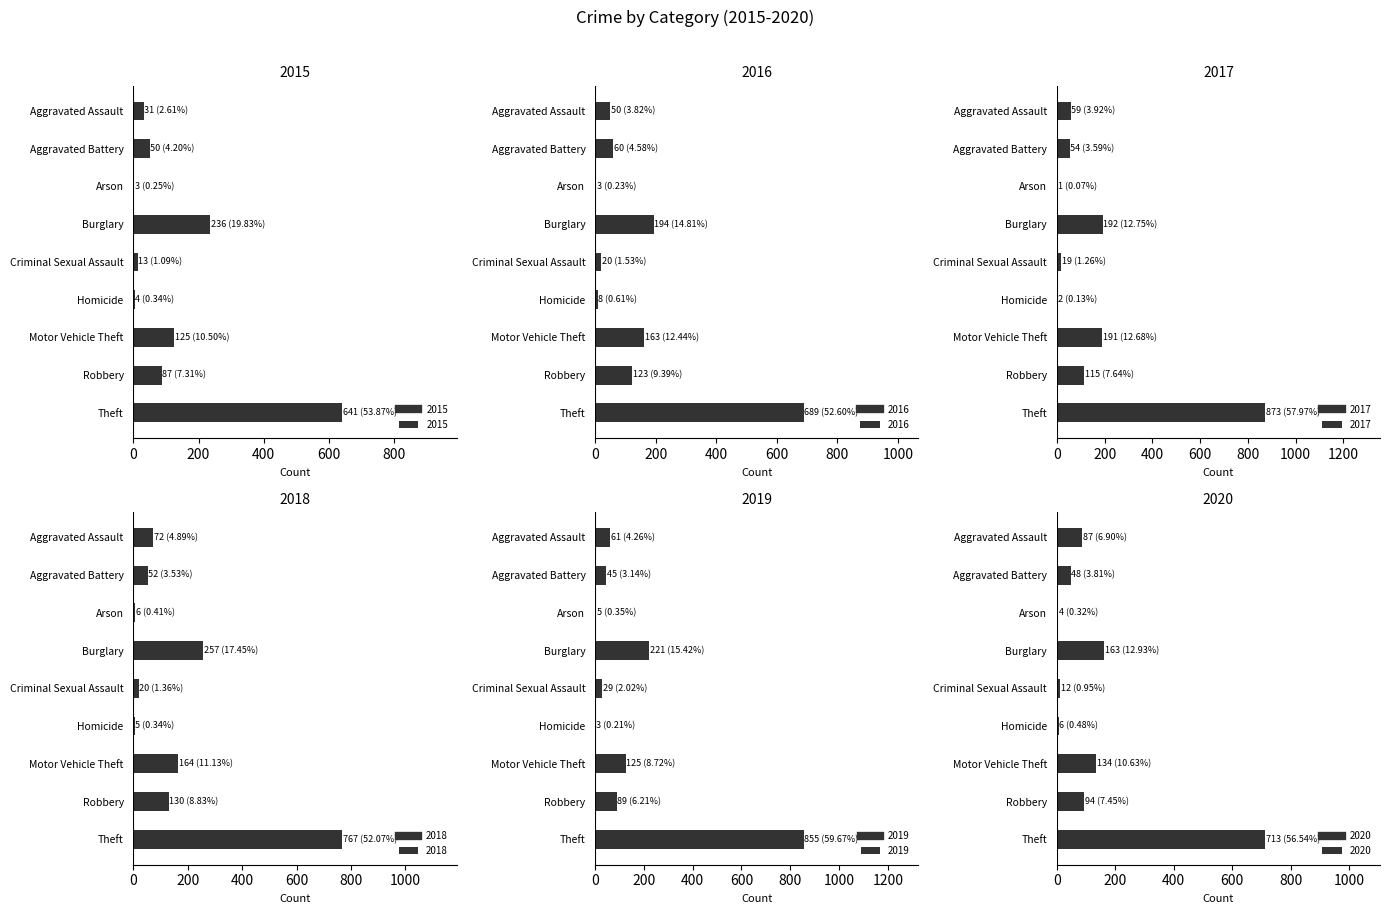

Rank the categories by 2017 value from highest to lowest.

Theft, Burglary, Motor Vehicle Theft, Robbery, Aggravated Assault, Aggravated Battery, Criminal Sexual Assault, Homicide, Arson